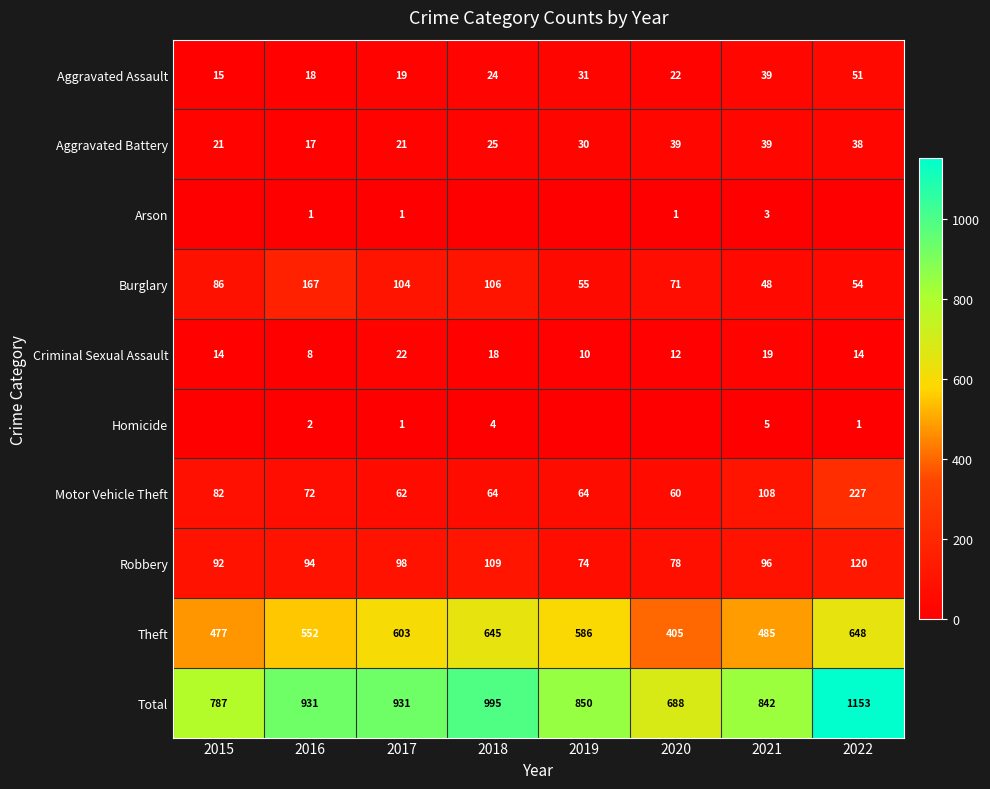

At which category does the chart reach its minimum across all series?

2015